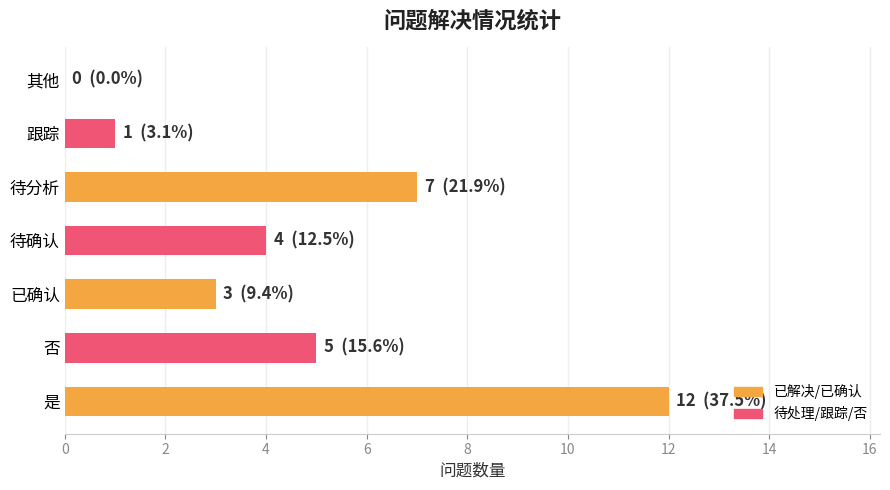

What is the approximate value at 是, to the nearest 10?

10